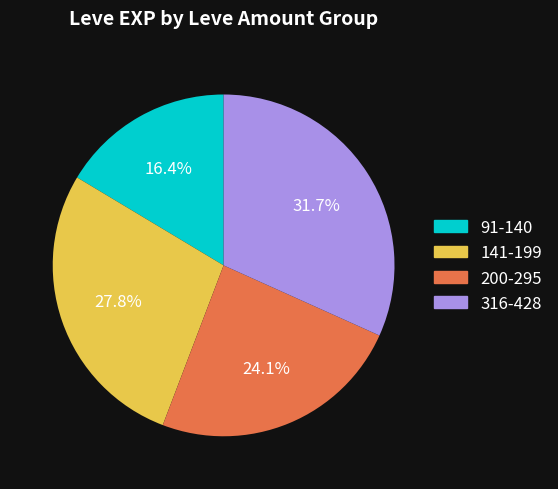

Is there any slice that represents more than half of the pie?

No